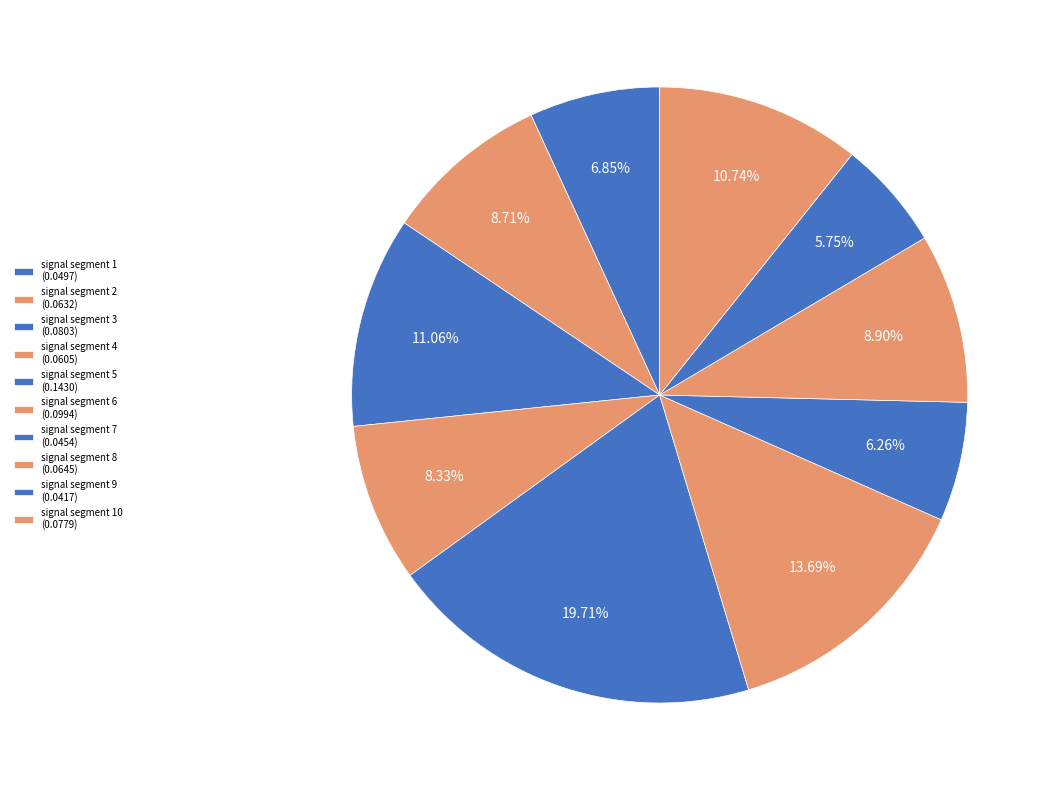

Which category has the smallest portion of the pie?

signal segment 9